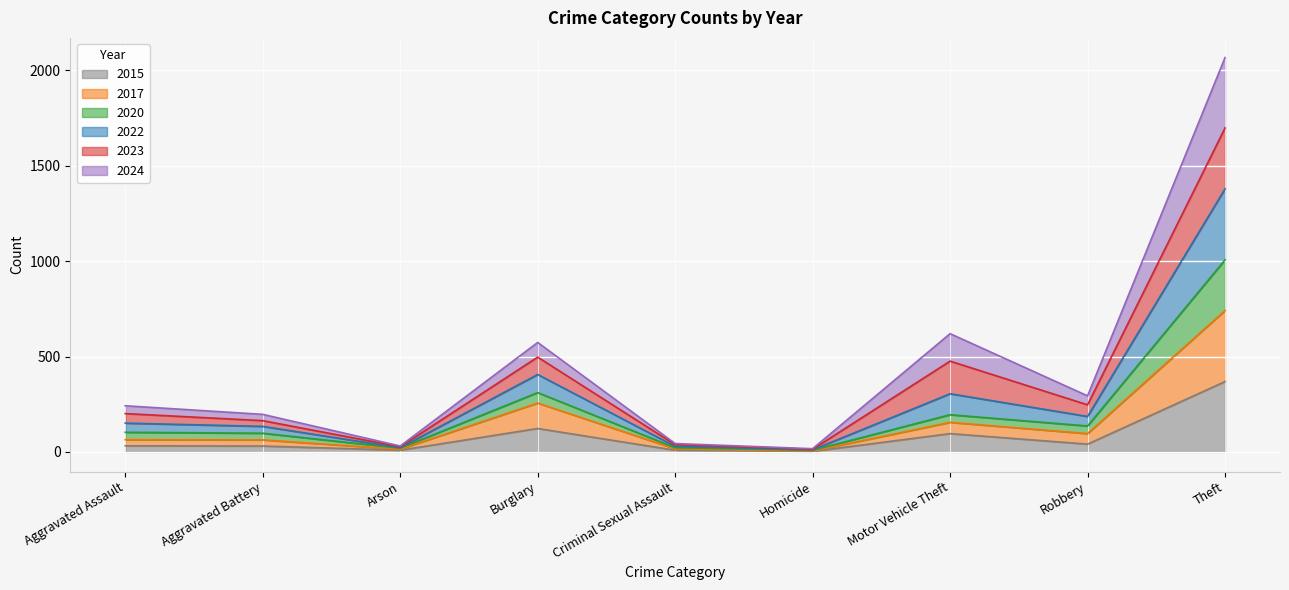

At which category does 2022 reach its first local valley?

Arson